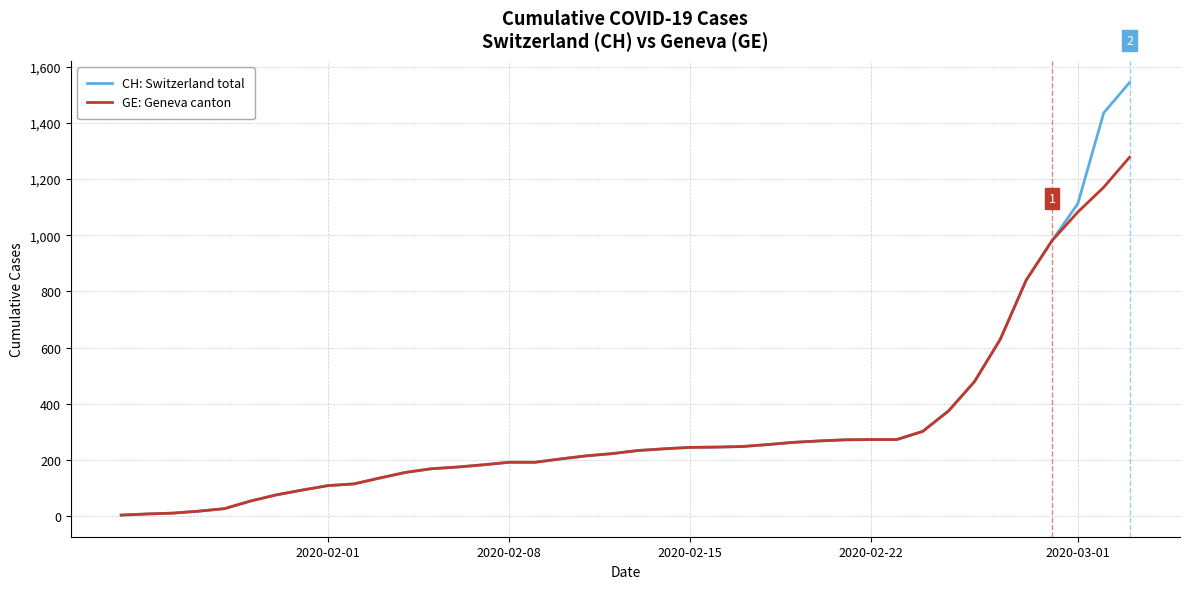

Which series has the largest range (max minus min)?

CH: Switzerland total